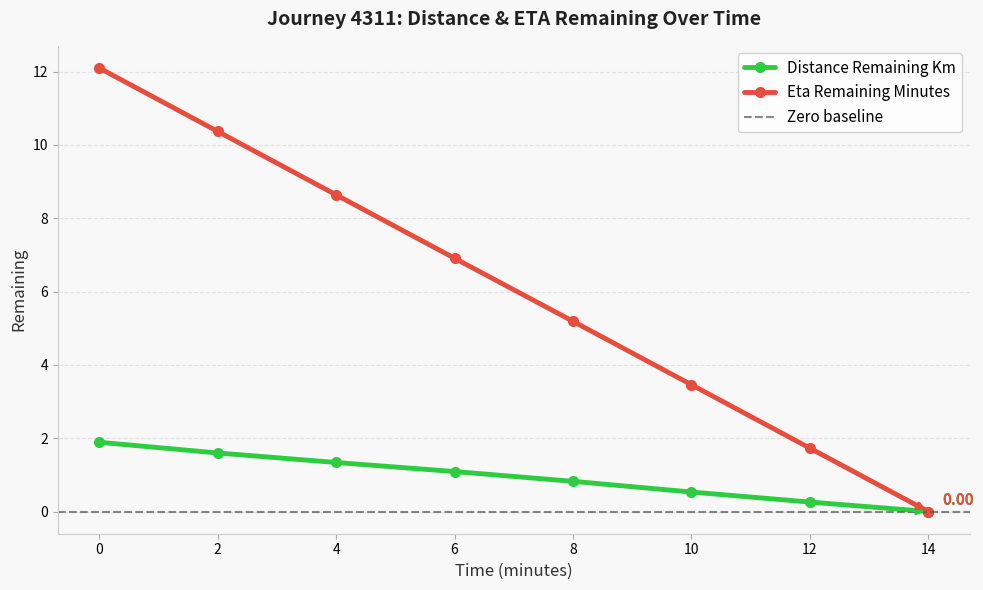

List the series in order of their overall mean, lowest first.

distance_remaining_km, eta_remaining_minutes